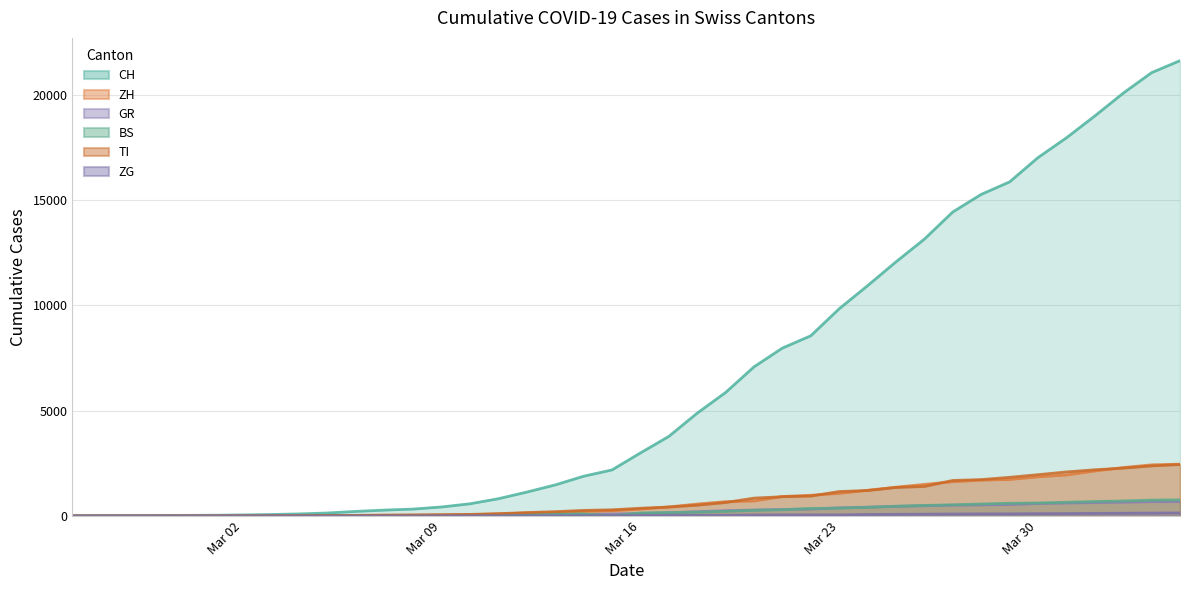

What is the label of the 8th point from the left?

2020-03-03